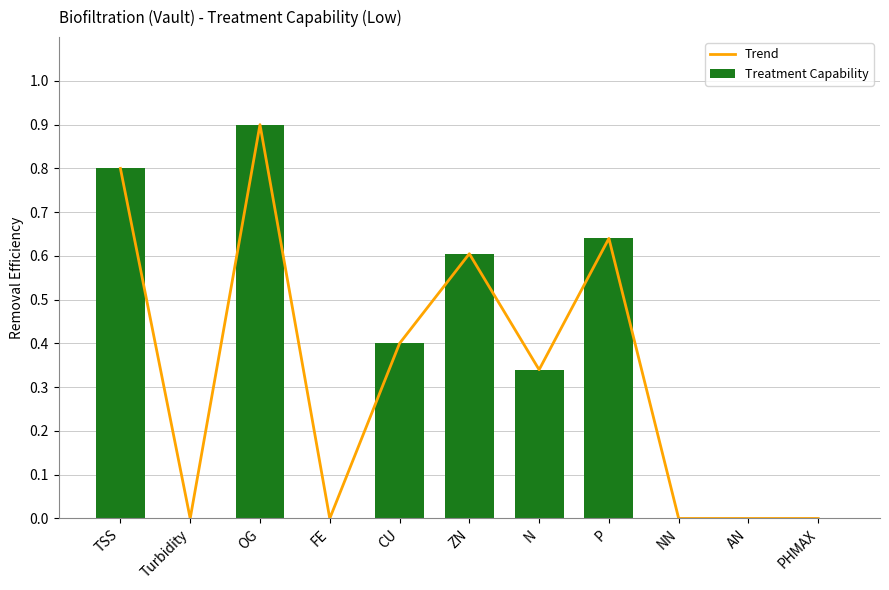

Count the Trend values in the range 0 to 1.

11